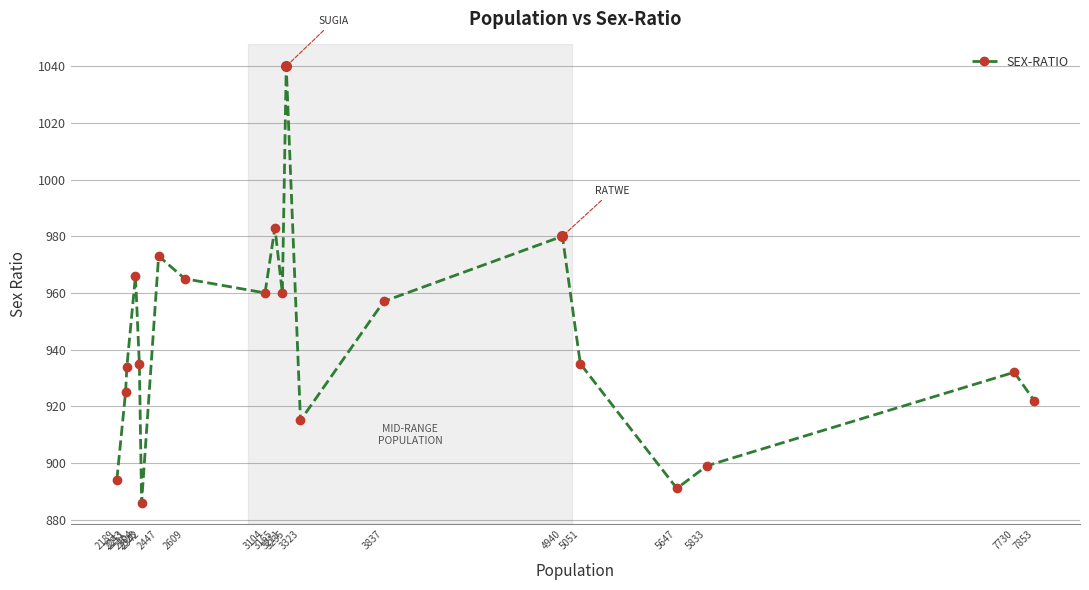

Between 2189 and 5051, which is larger?

5051